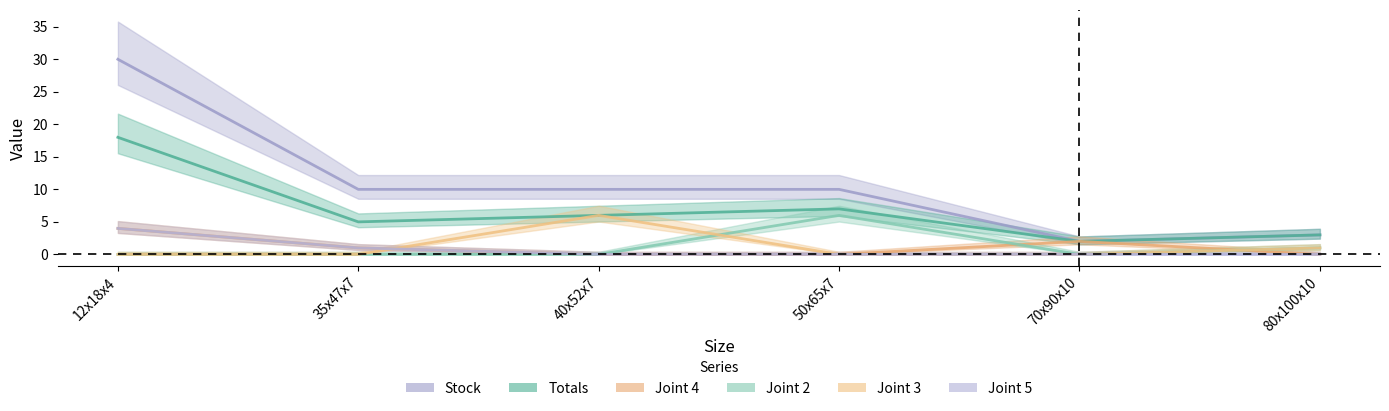

Where is Joint 4 nearest to the value 2?

70x90x10